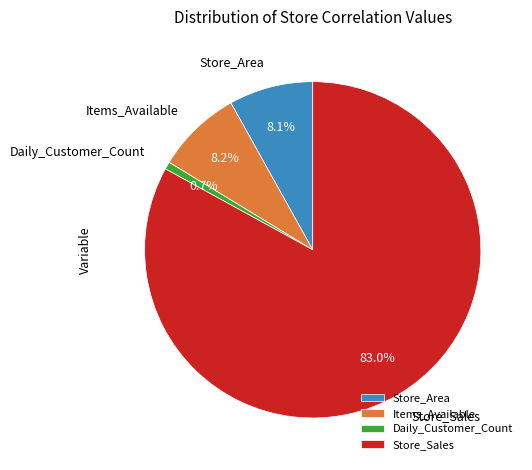

Do Store_Sales and Store_Area together represent more than half of the pie?

Yes